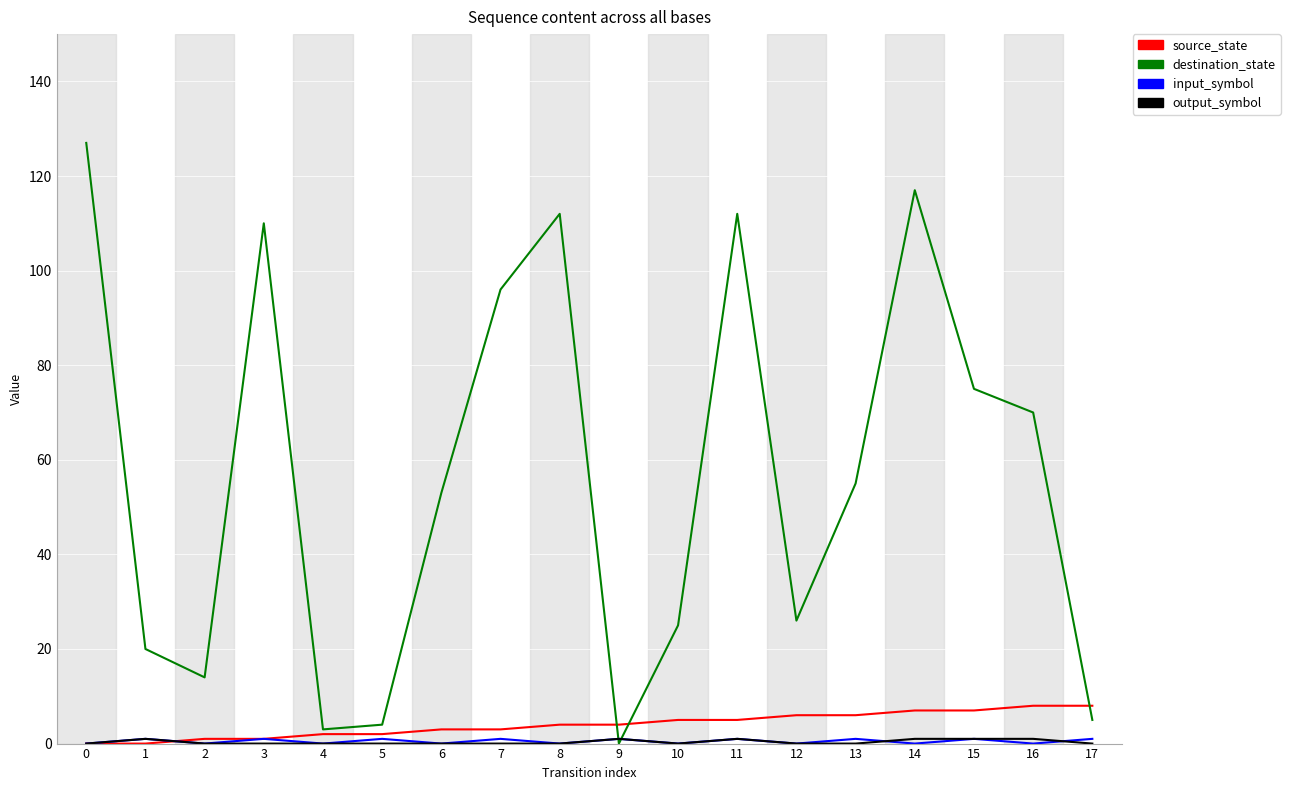

Which series has the largest range (max minus min)?

destination_state